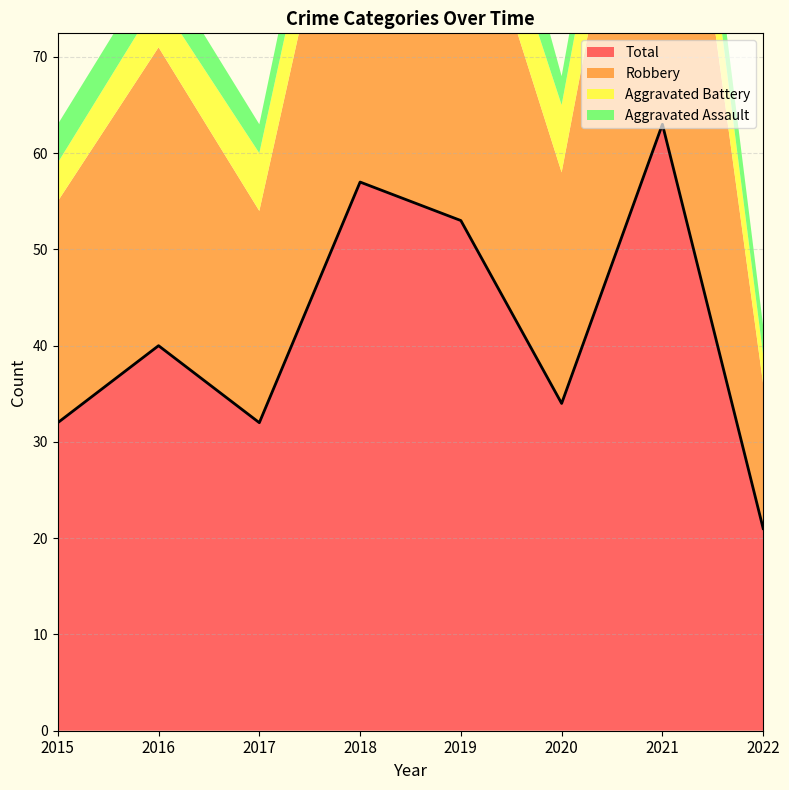

Reading left to right, list all the values displayed in this chart.

Aggravated Assault: 4	4	3	5	9	3	5	3
Aggravated Battery: 4	5	6	7	6	7	8	3
Robbery: 23	31	22	44	38	24	50	15
Total: 32	40	32	57	53	34	63	21